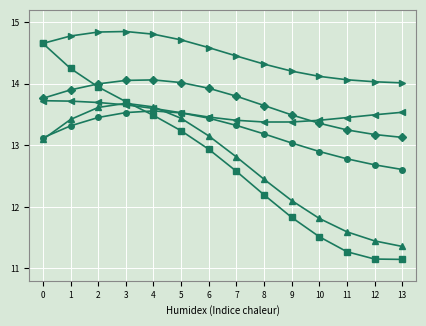

Does the chart have visible grid lines?

Yes